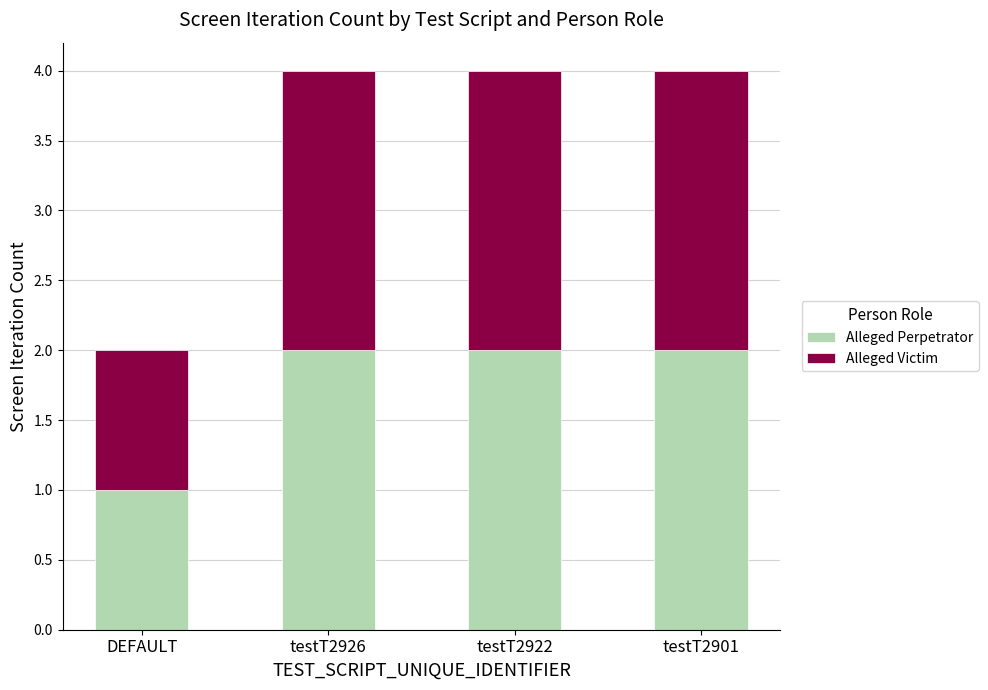

The value of Alleged Perpetrator at testT2926 is 1. True or false?

False